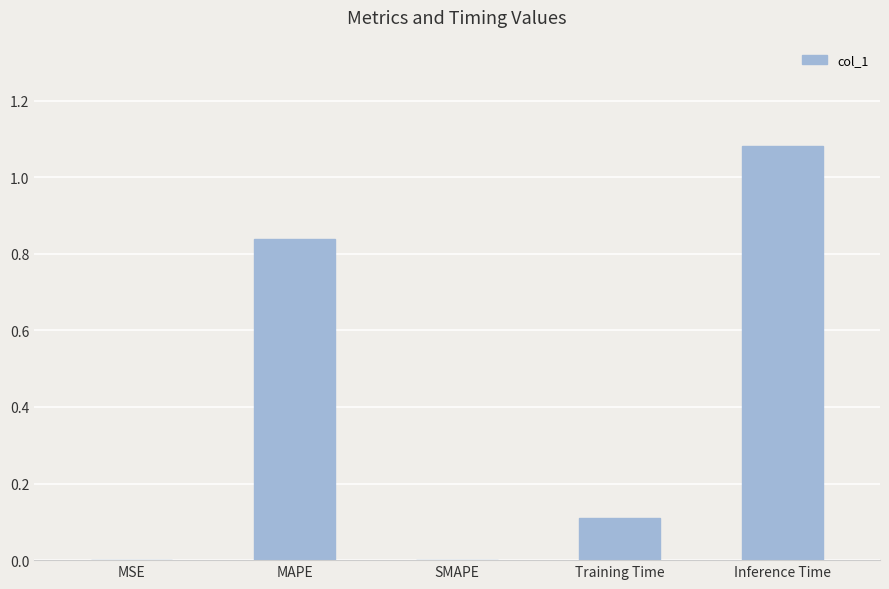

The value at SMAPE is -0.4. True or false?

False